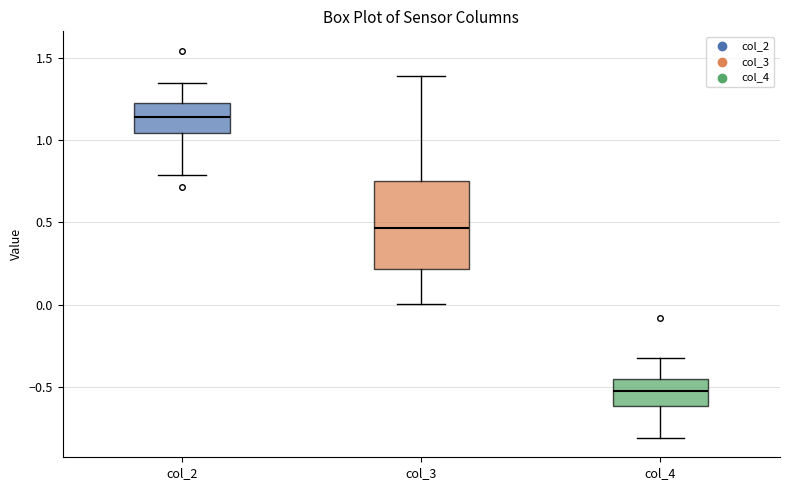

Reading left to right, transcribe this box plot: for each box, give where its median line is, the range the box spans, and where its two whiskers end, as read against the y-axis. The values are not printed on the chart, so give them approximately, as read against the axis.

col_2: median 1.15, box 1.05 to 1.20, whiskers 0.80 to 1.35
col_3: median 0.45, box 0.20 to 0.75, whiskers 0.00 to 1.40
col_4: median -0.50, box -0.60 to -0.45, whiskers -0.80 to -0.30